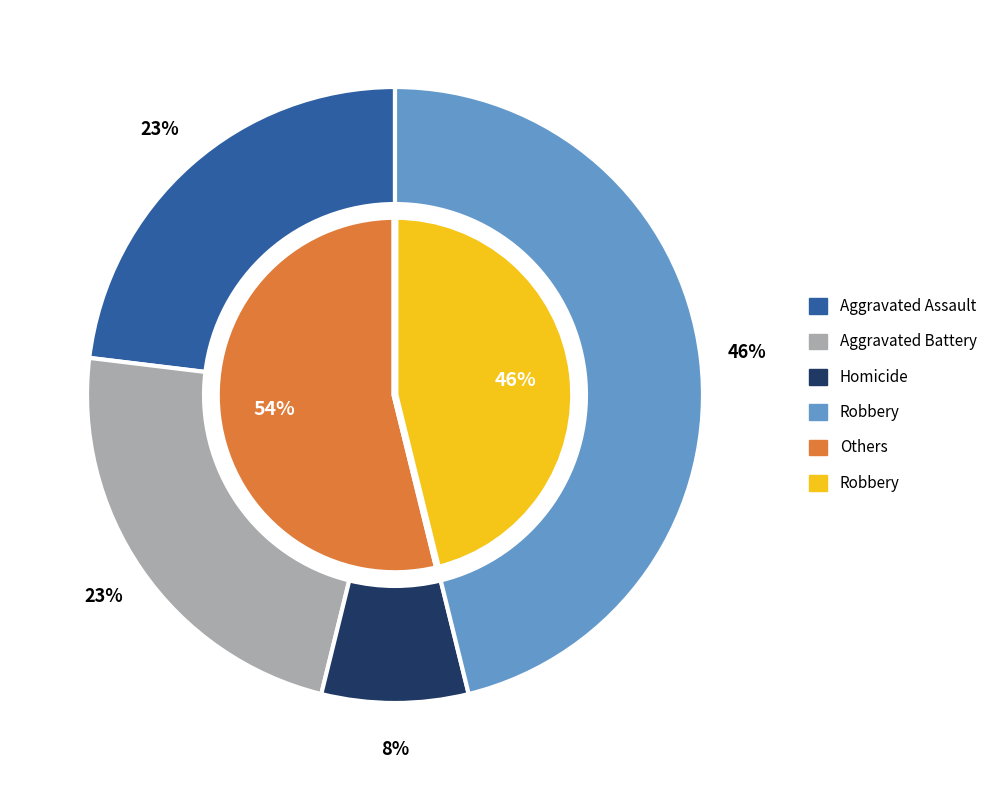

True or false: Homicide accounts for 8% of the total.

True